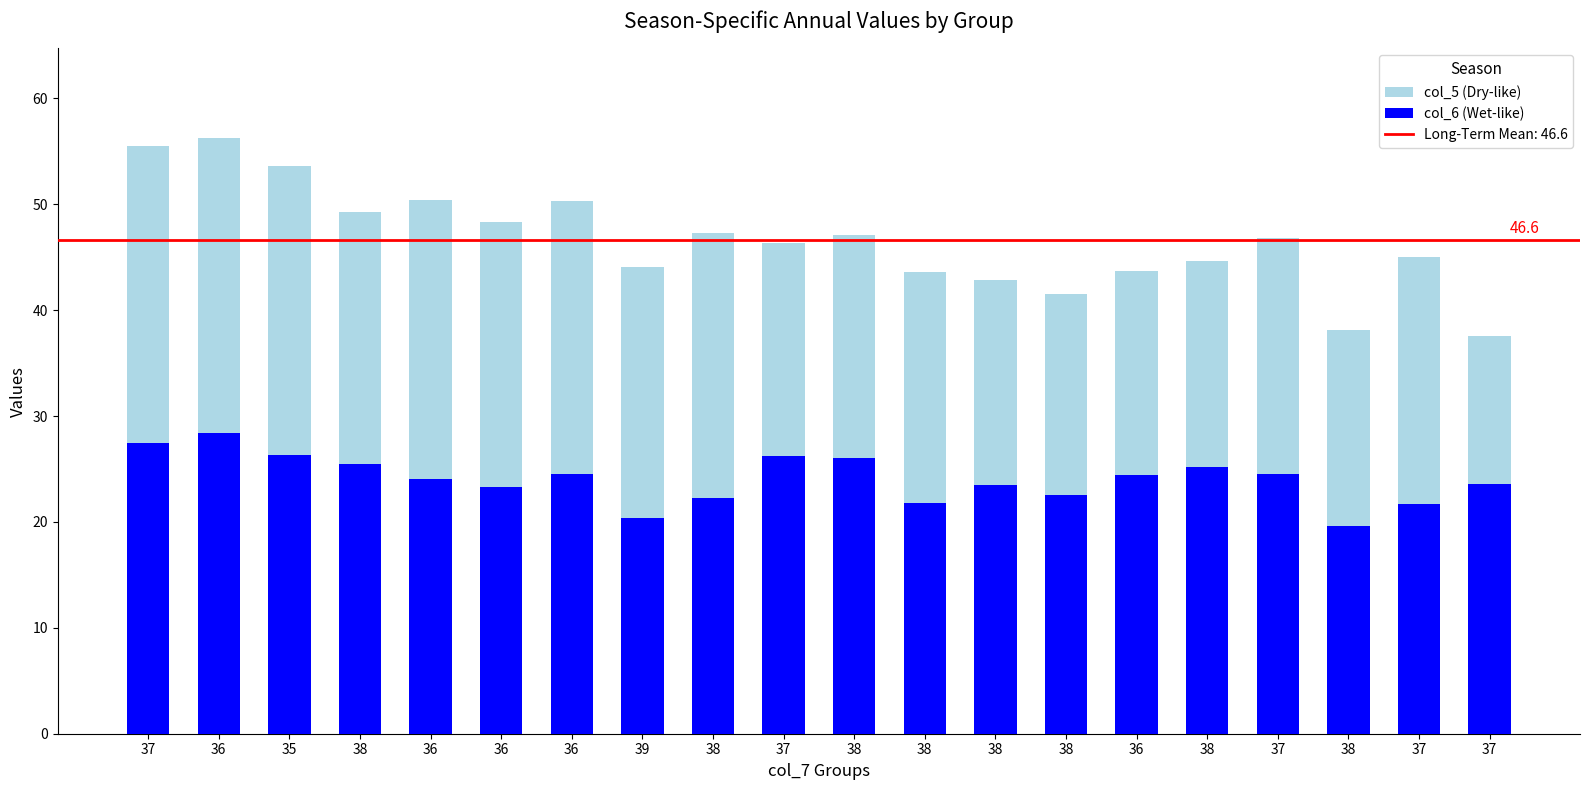

What is the change in value from 8 to 10?

+3.8